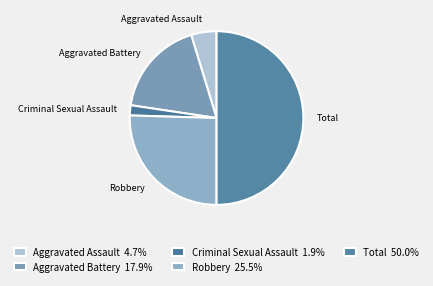

How many slices are in this pie chart?

5